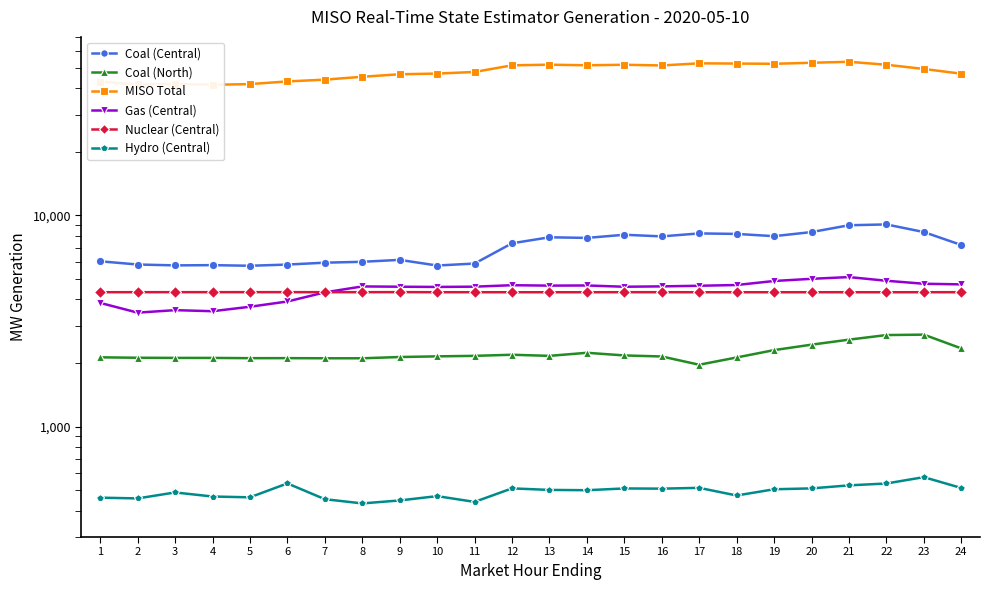

True or false: Hydro (Central) and Gas (Central) intersect in this chart.

False